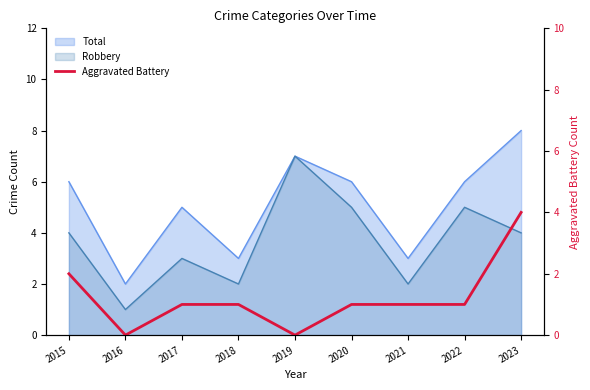

How many points are lower than both their immediate neighbors (excluding endpoints)?

2